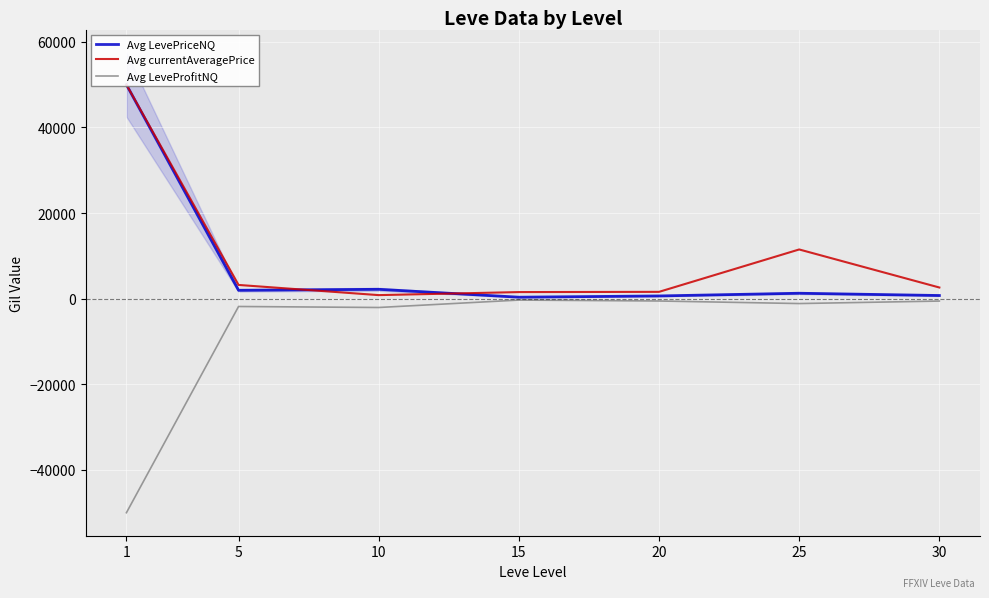

What is the sum of the Avg currentAveragePrice values at 5 and 1?

53212.0